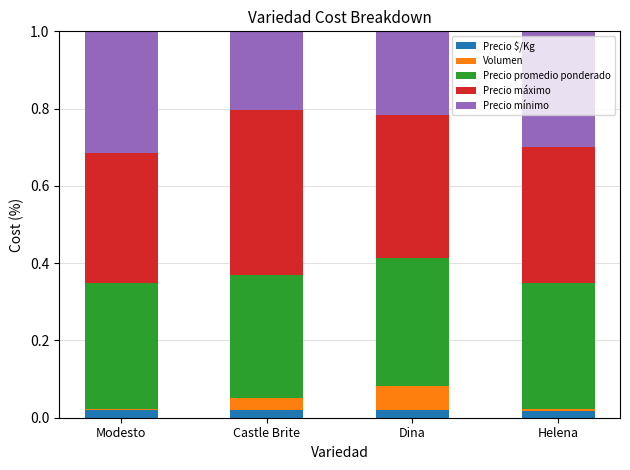

The Precio $/Kg series shows 0.0 at Helena. True or false?

True